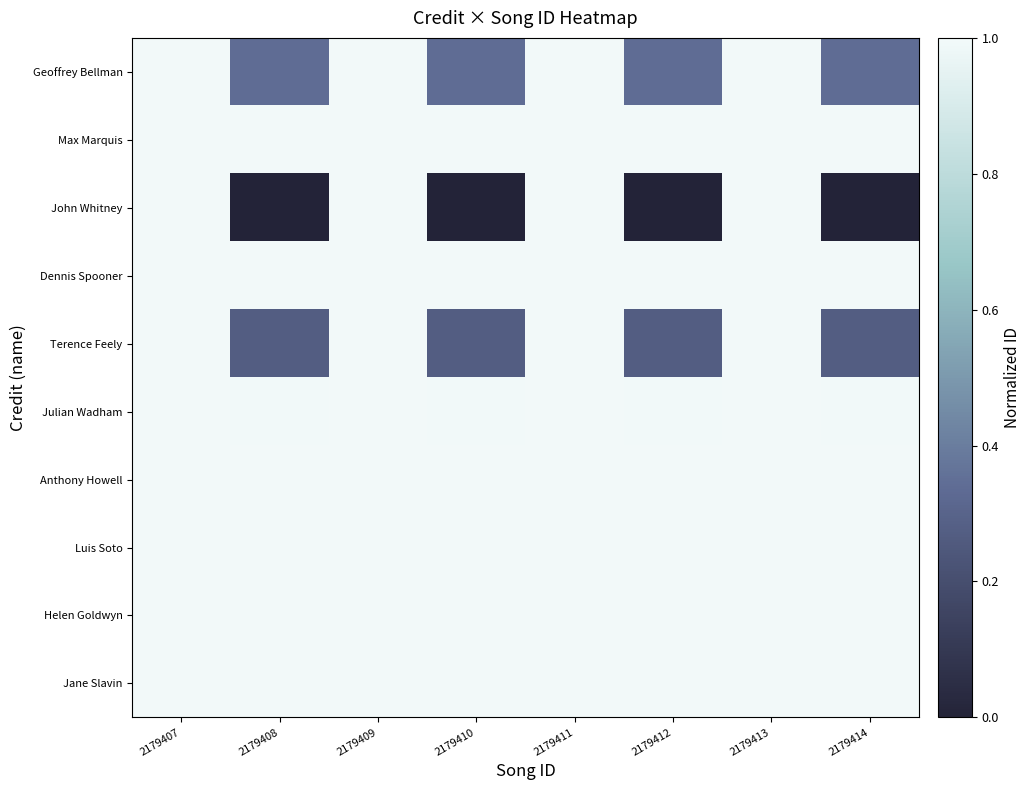

Between 2179411 and 2179409, which is larger?

2179411